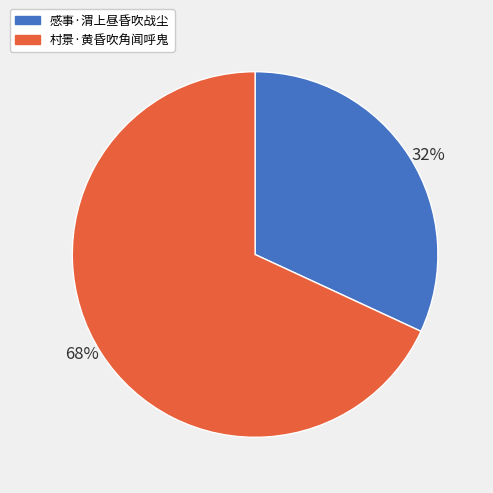

To the nearest percent, what portion does 村景·黄昏吹角闻呼鬼 represent?

68%